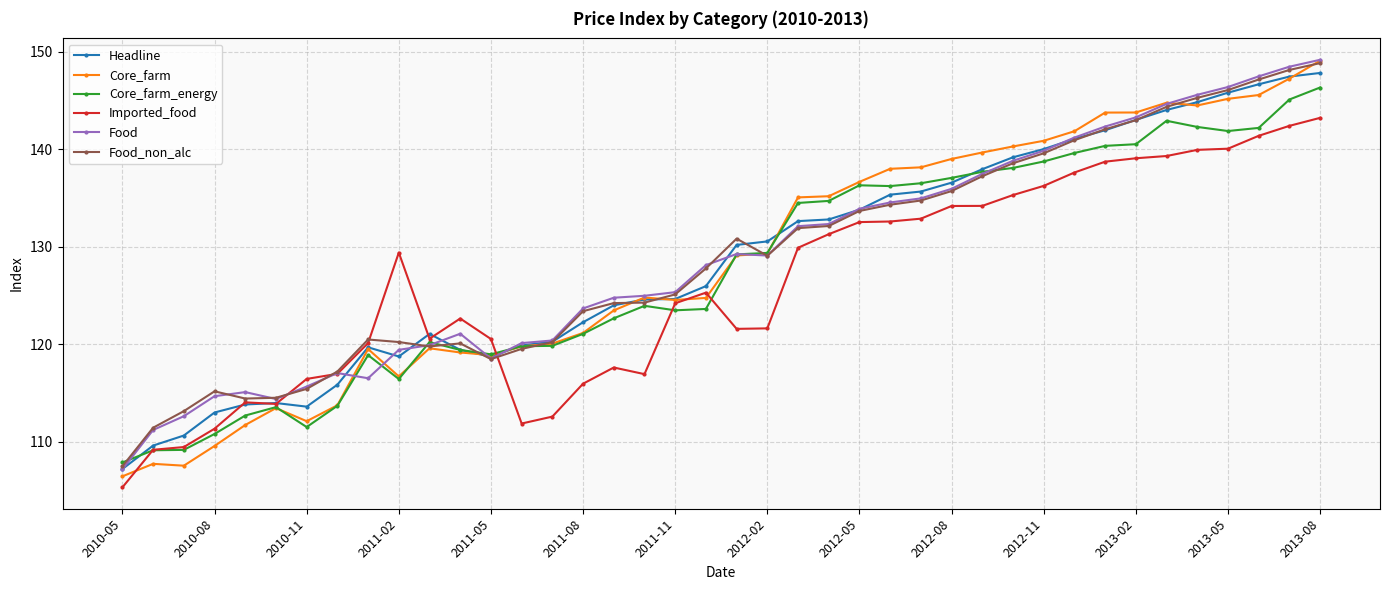

At how many categories does at least one series exceed 137?

15